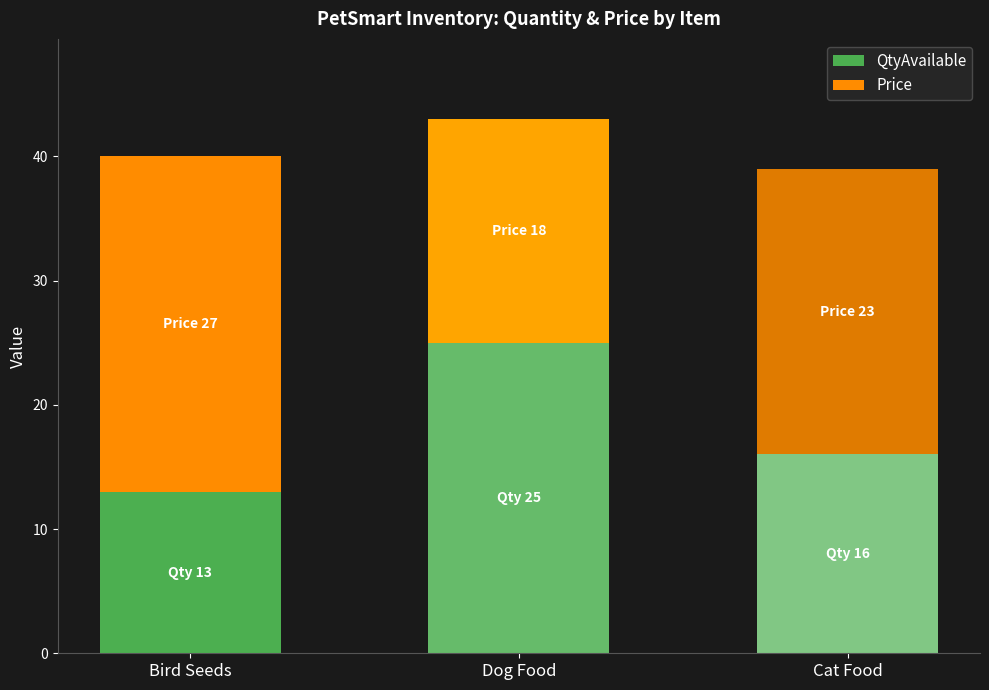

What is the difference between the maximum and minimum values in the QtyAvailable series?

12